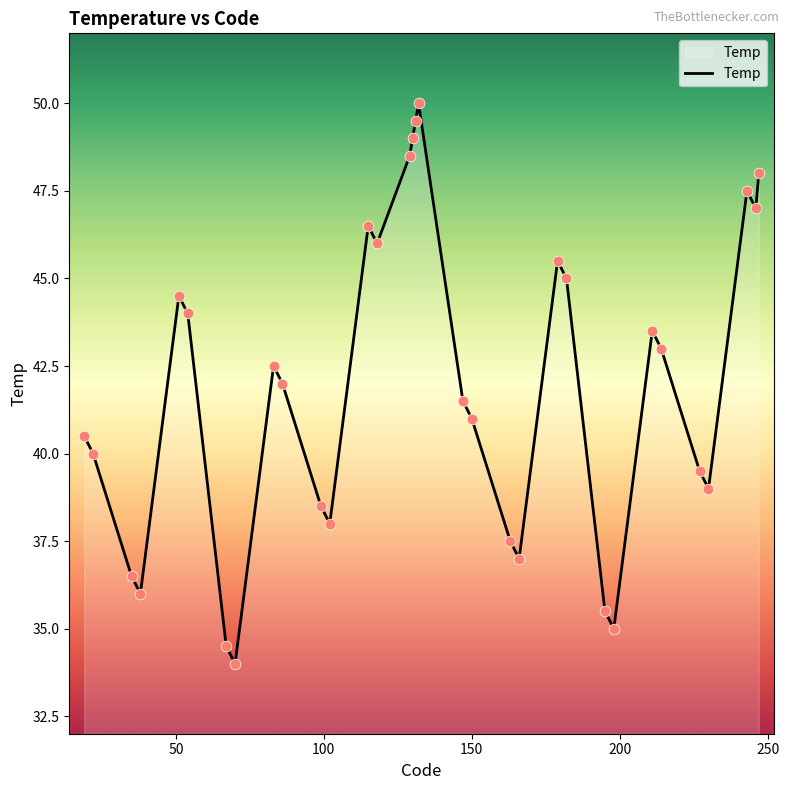

What is the minimum value shown in the chart?

34.0